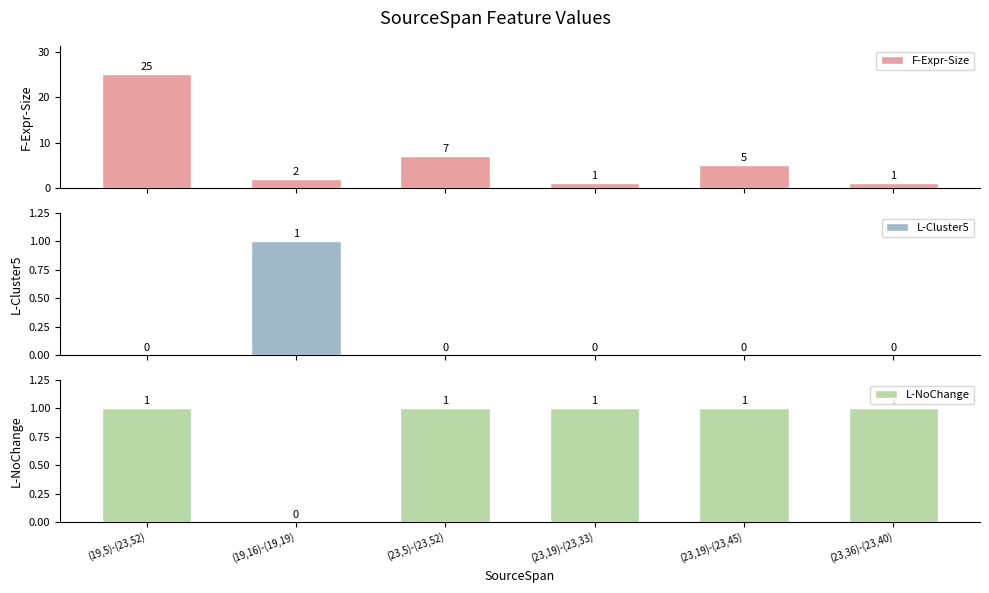

The L-NoChange series shows 1 at (23,36)-(23,40). True or false?

True